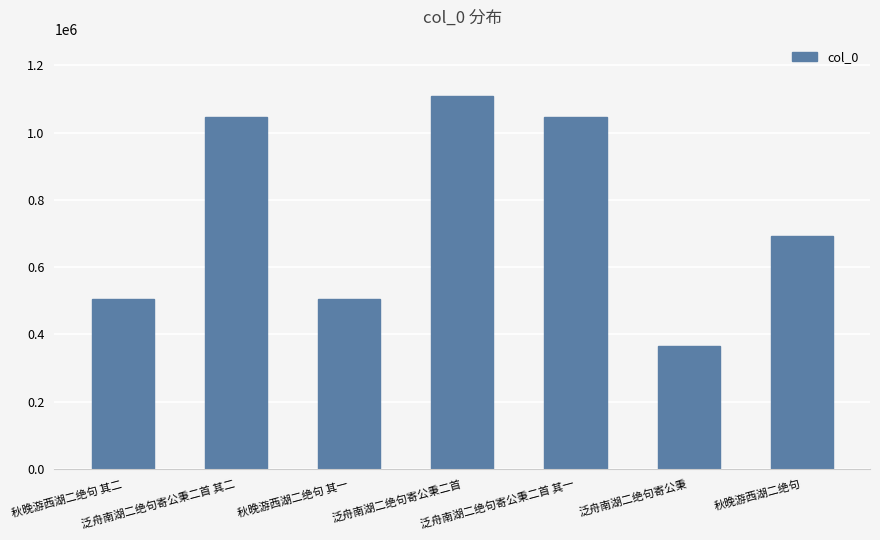

What is the difference between the second highest and second lowest values?

542363